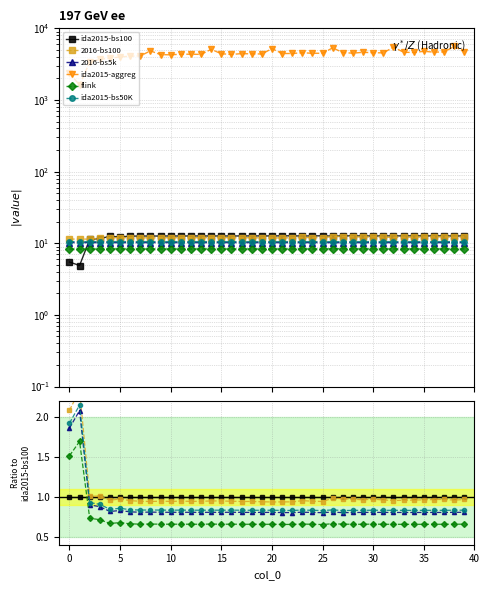

How many categories are shown in the chart?

40